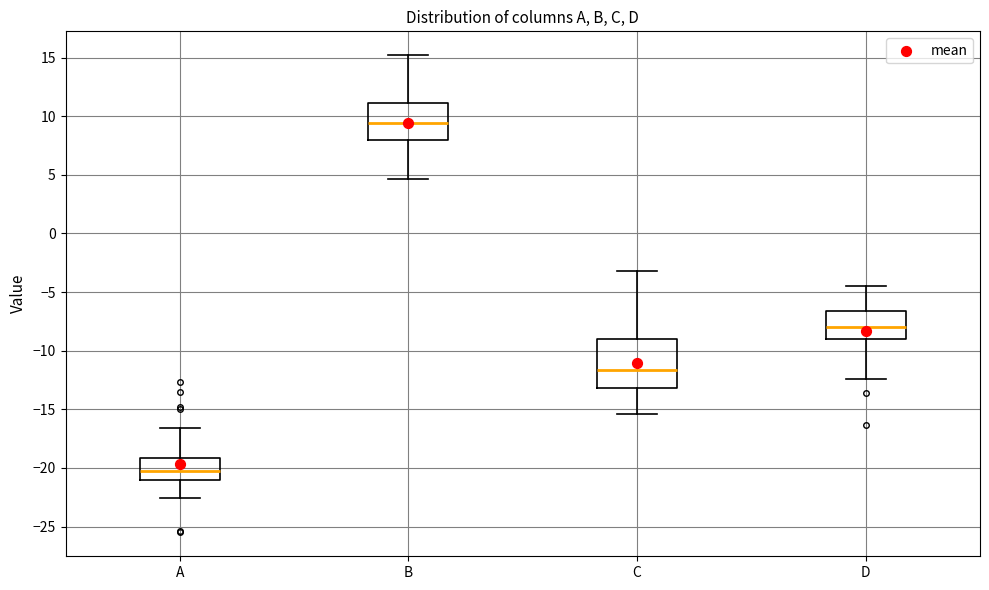

Which box has the highest median line?

B